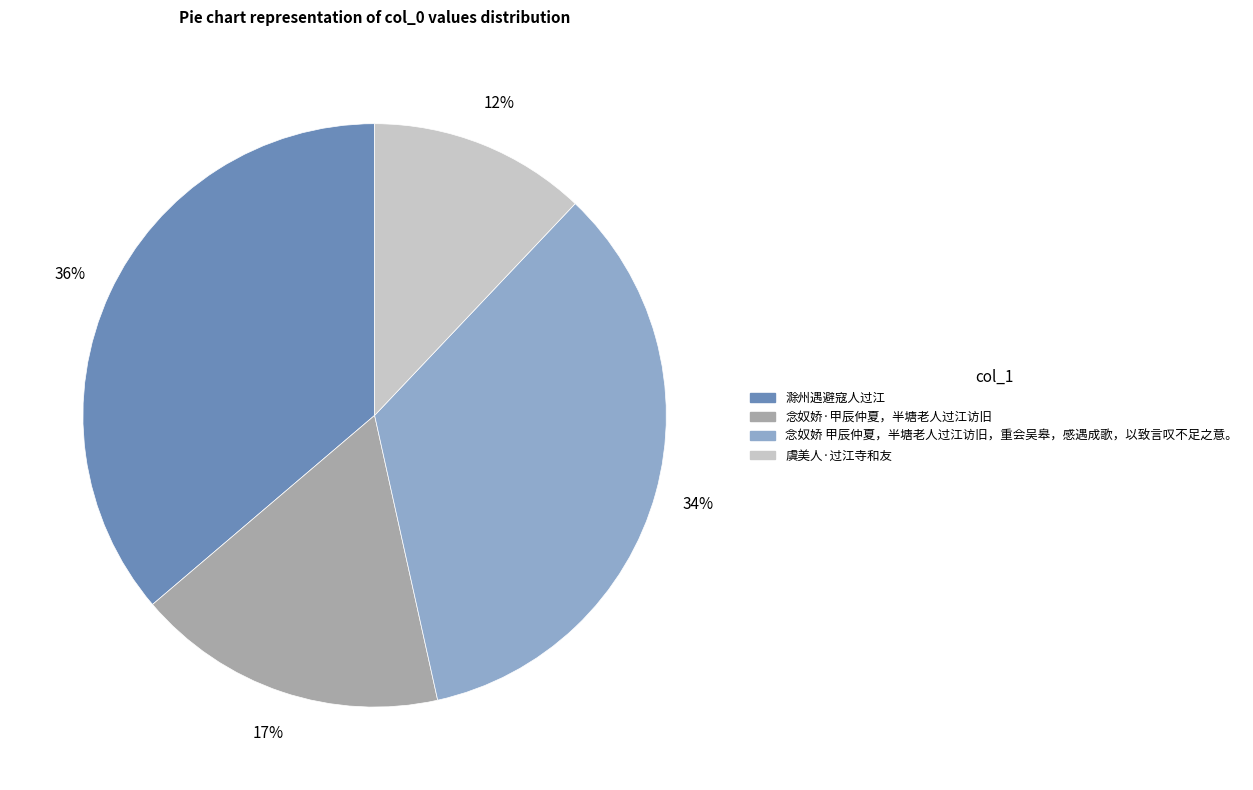

To the nearest percent, what portion does 念奴娇·甲辰仲夏，半塘老人过江访旧 represent?

17%